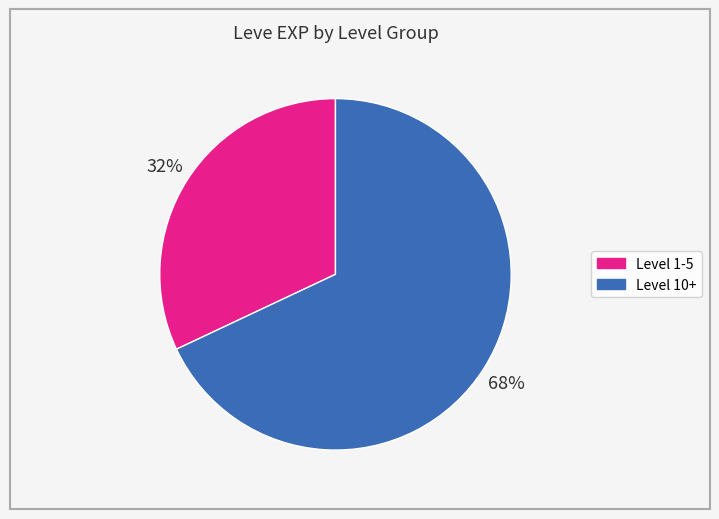

Does any single category account for the majority?

Yes